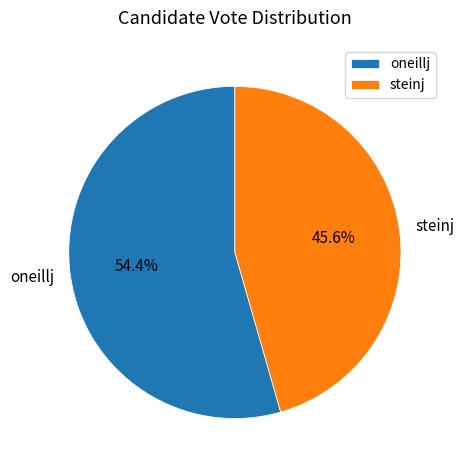

Count the number of slices in the pie.

2